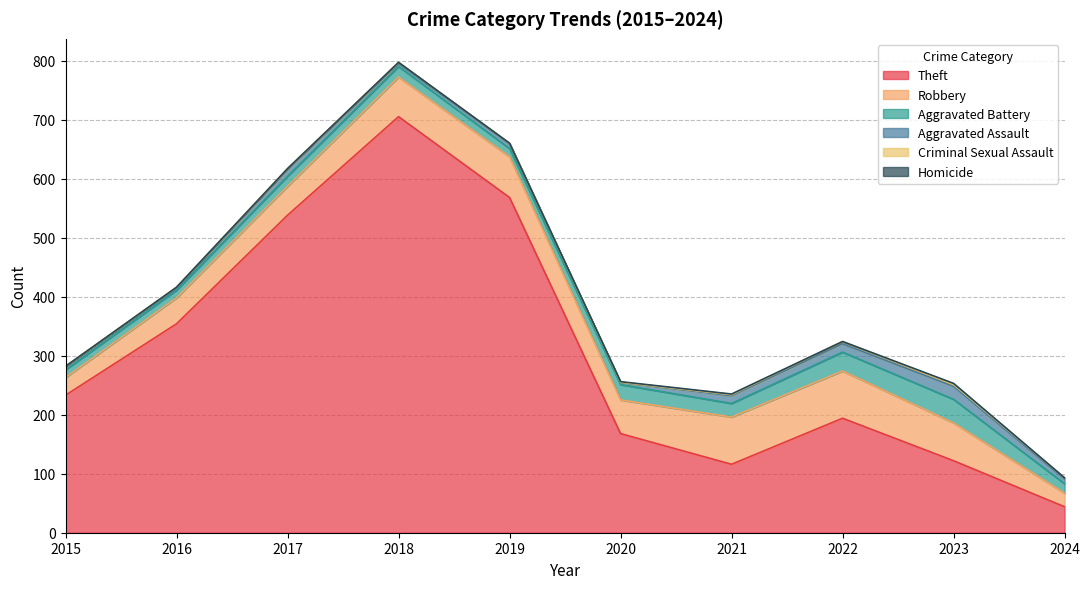

At 2020, list the series in order from smallest to largest.

Criminal Sexual Assault, Homicide, Aggravated Assault, Aggravated Battery, Robbery, Theft